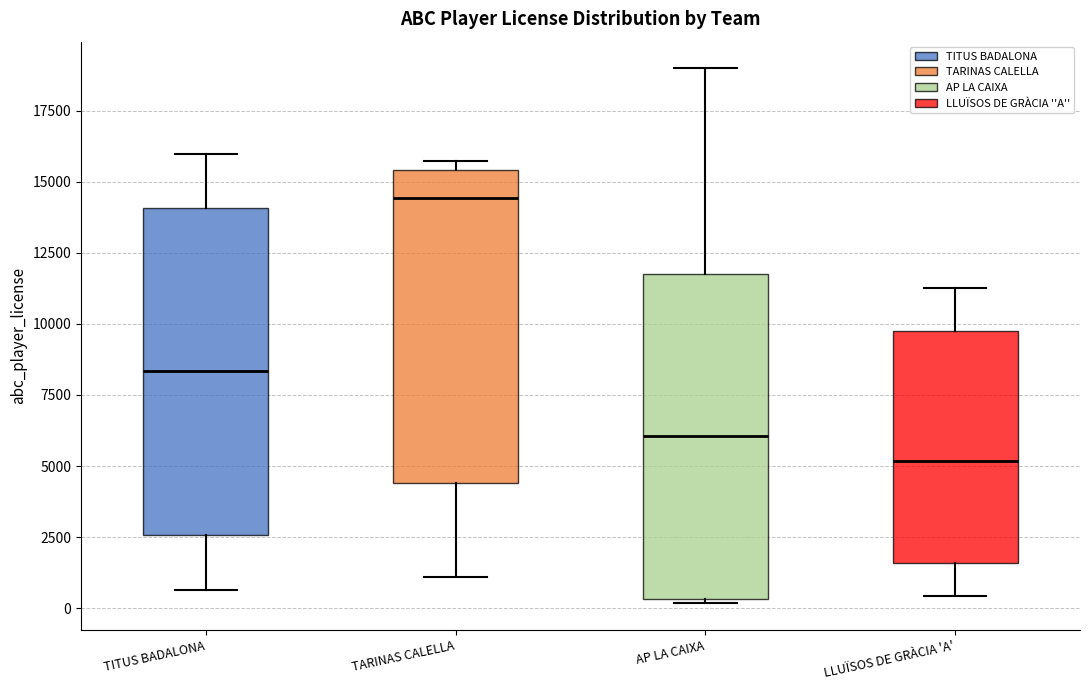

Which box's median line is the lowest?

LLUÏSOS DE GRÀCIA 'A'